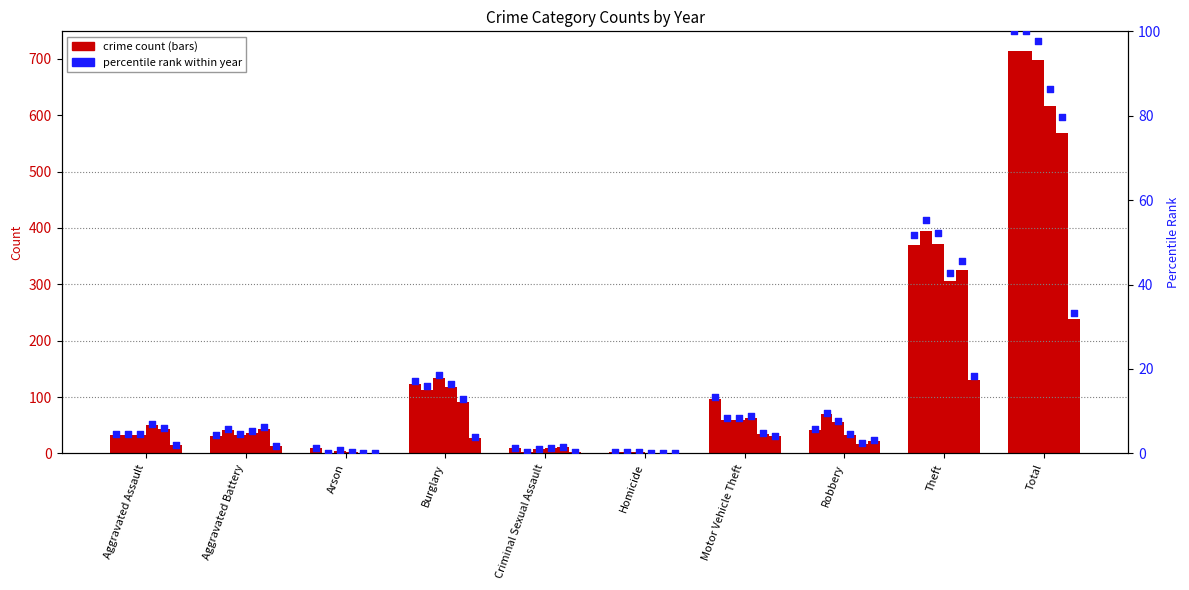

Is the value of percentile 2015 at Theft greater than the value of count 2015 at Criminal Sexual Assault?

Yes